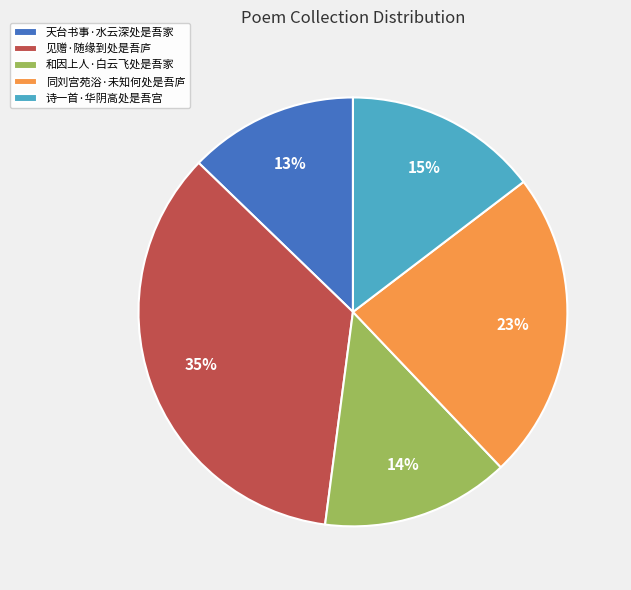

How many slices are in this pie chart?

5